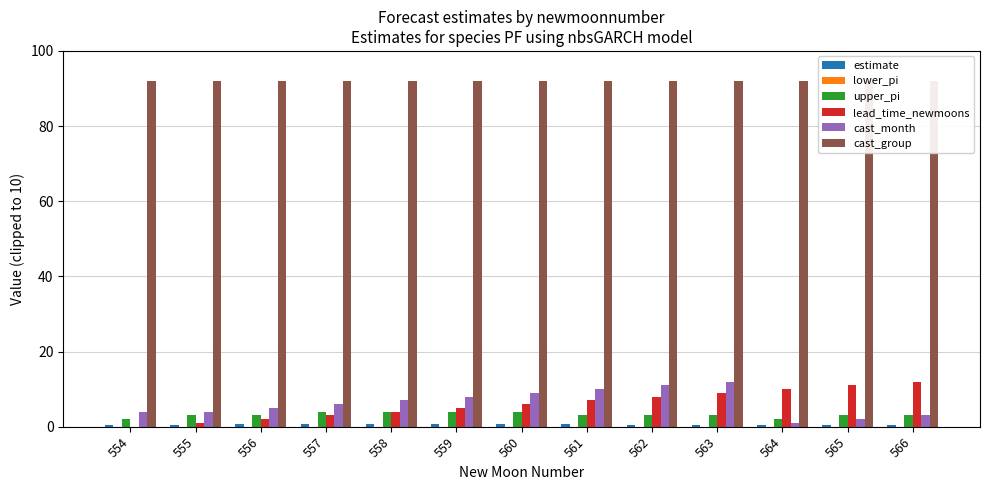

How many groups of bars are there?

13